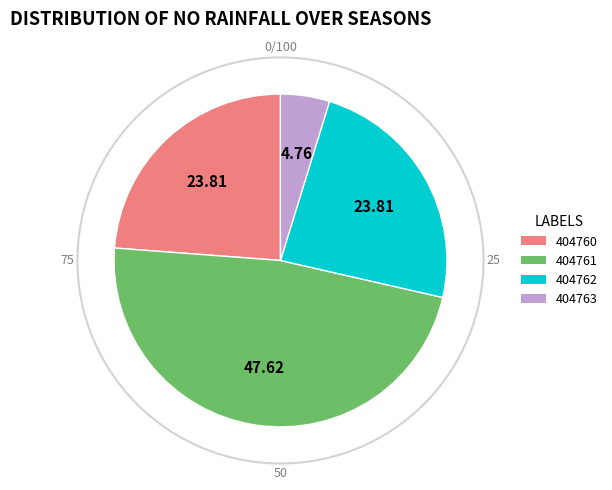

Is it true that 404761 is 48% of the pie?

True